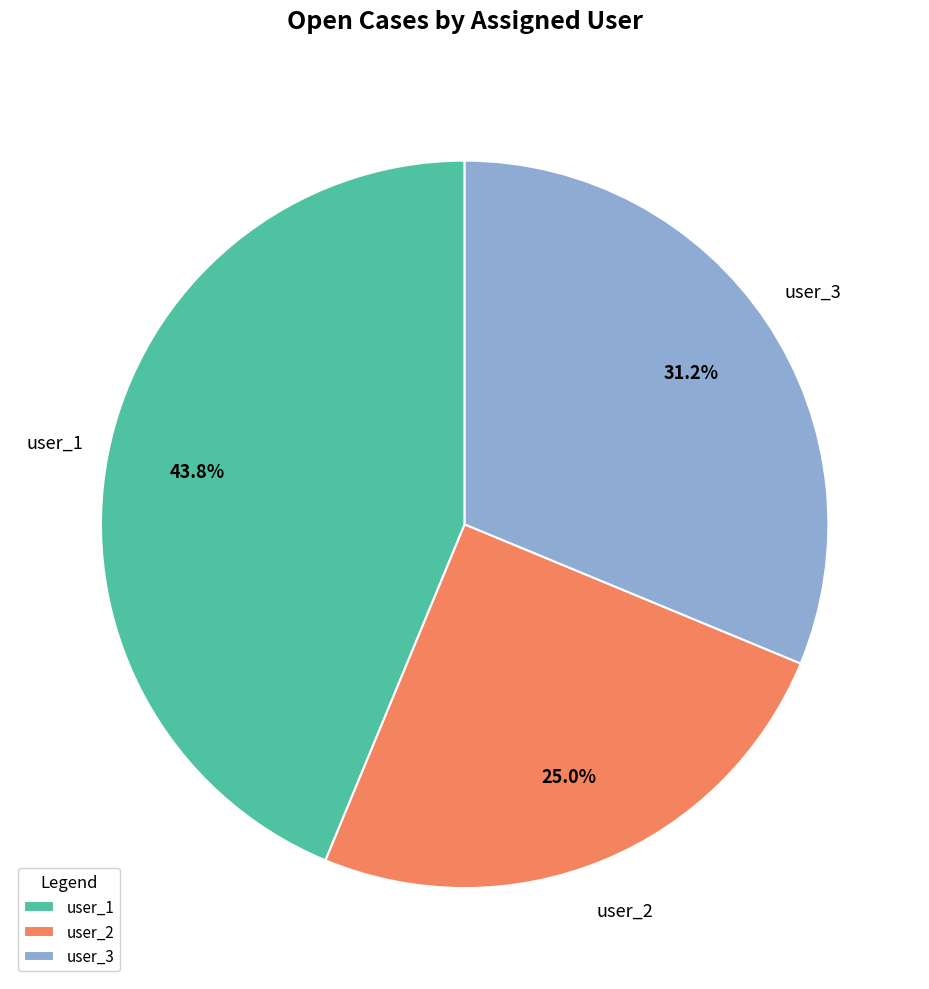

To the nearest percent, what percentage of the pie is user_2?

25%